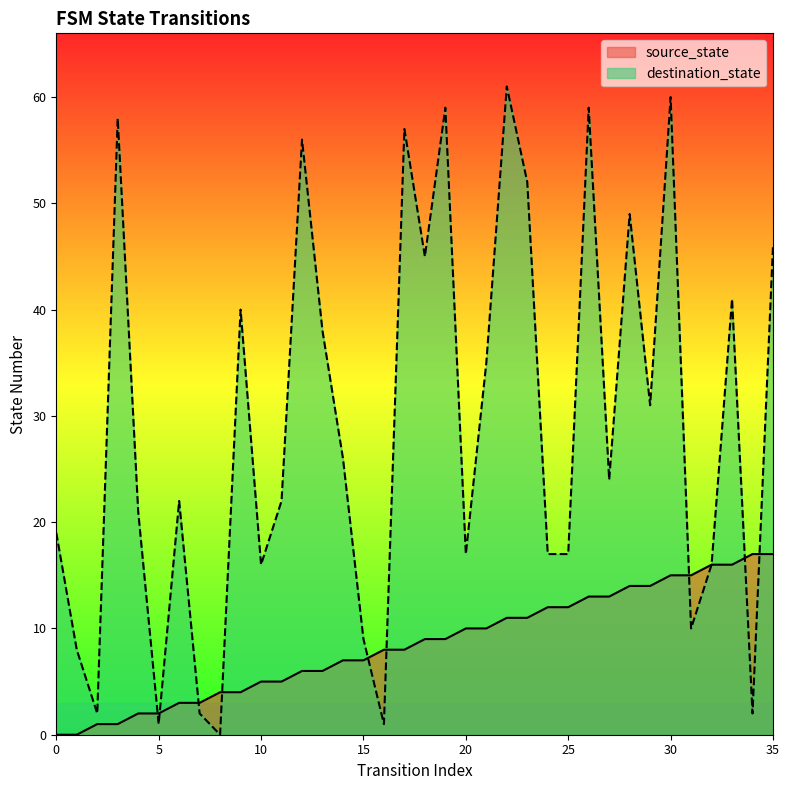

At which label does source_state reach its peak?

34